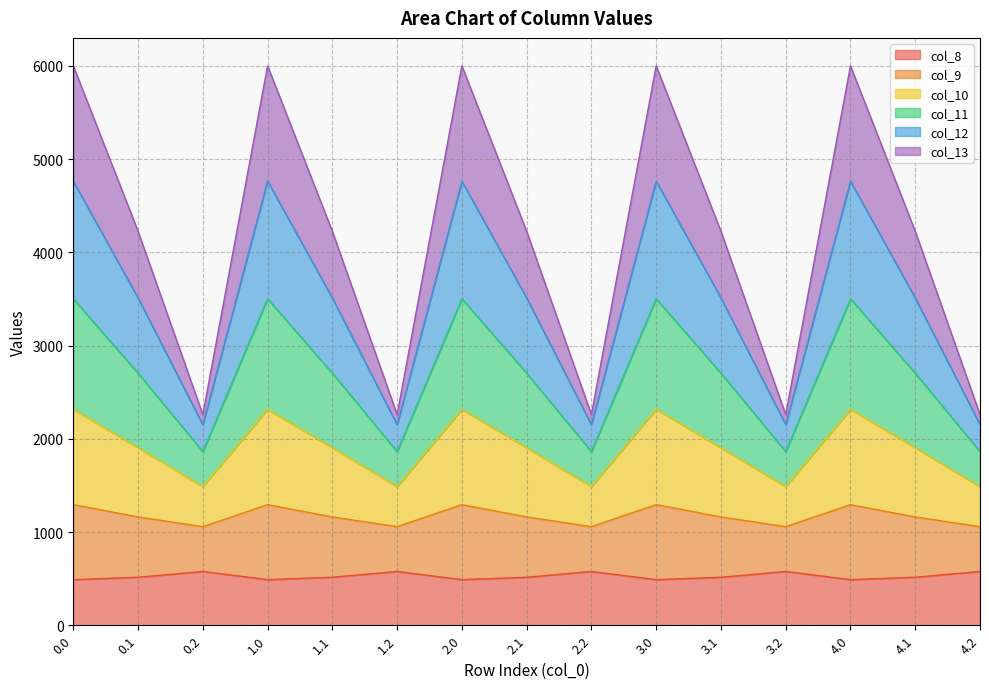

The col_8 series shows 252.8 at 4.1. True or false?

False